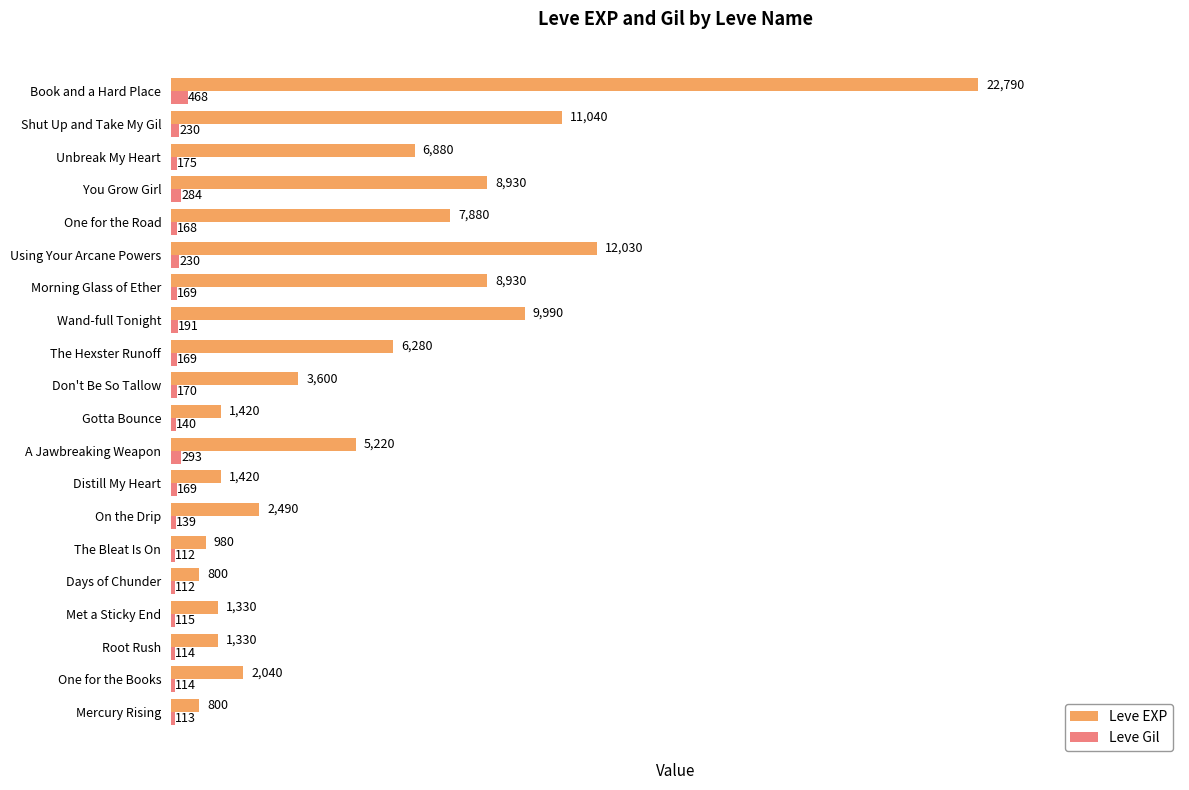

Count the number of data series in this chart.

2